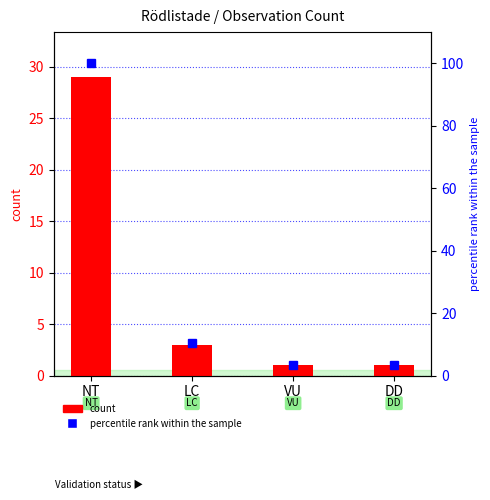

The value of count at LC is 4.6. True or false?

False